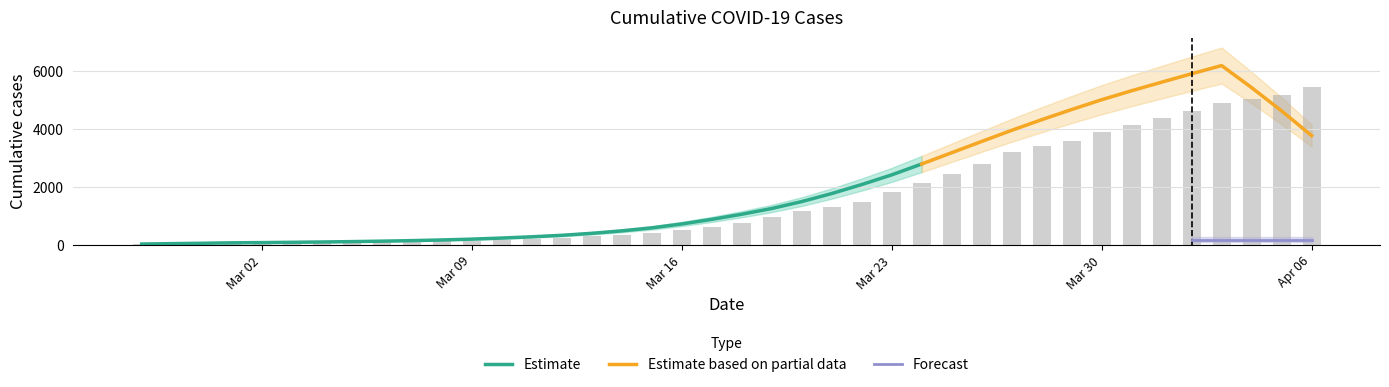

What is the sum of the values at 2020-02-29 and 2020-03-25?

2517.1